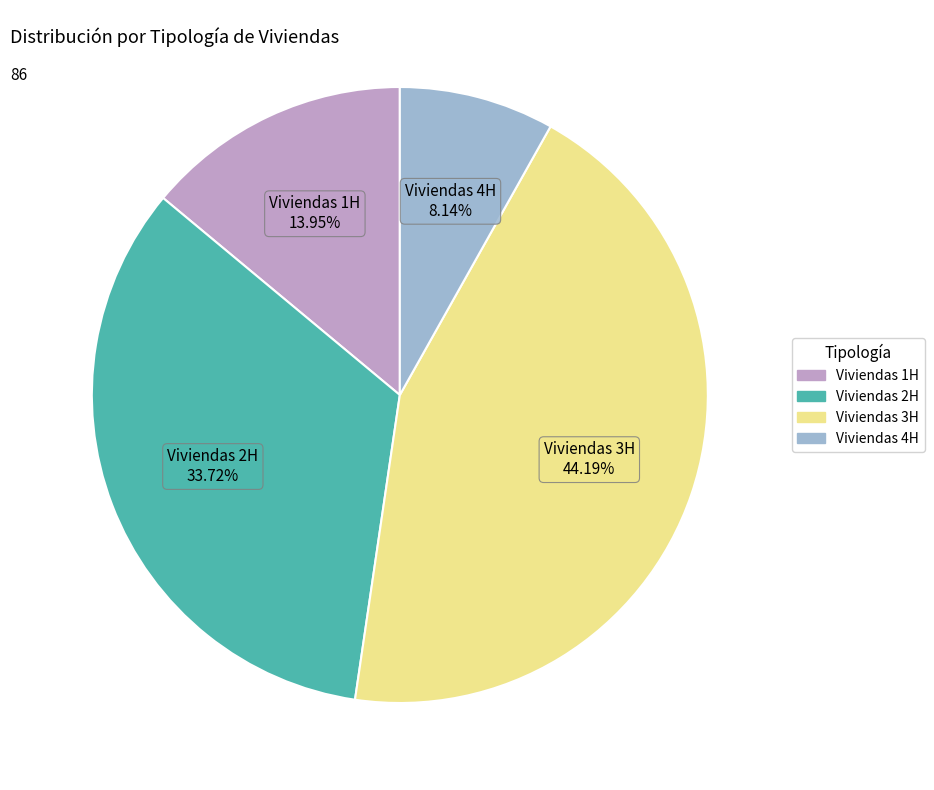

What percentage is NOT represented by Viviendas 4H?

91.9%